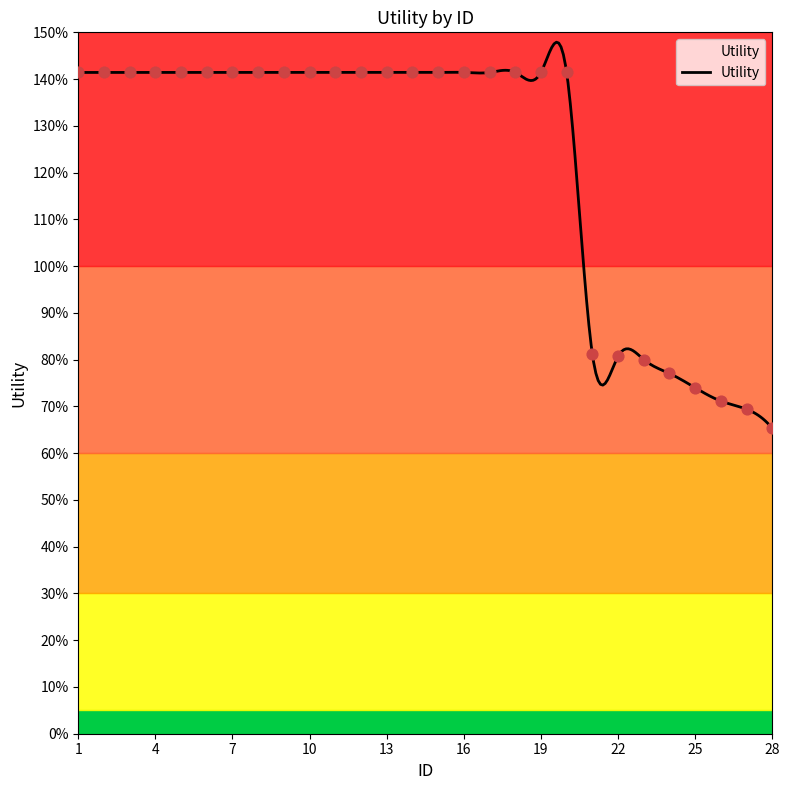

Which has a higher value, 24 or 5?

5